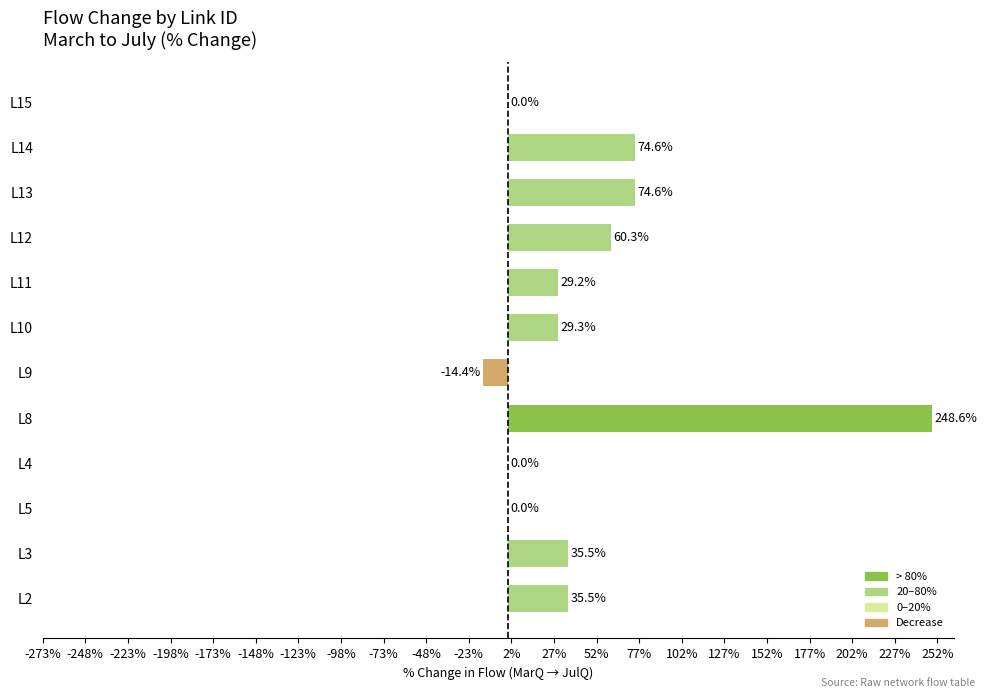

Are the bars horizontal?

Yes